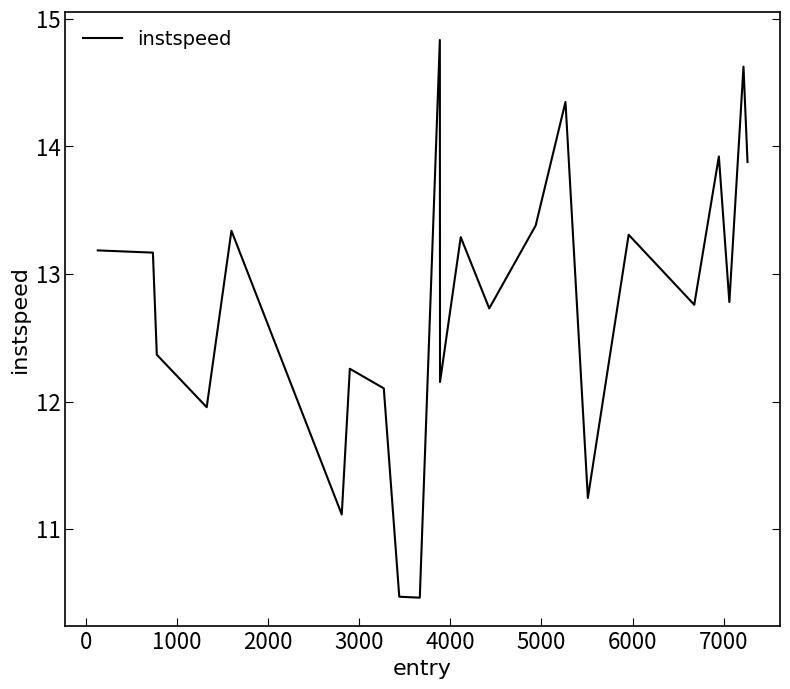

True or false: there are more than 2 points higher than both neighbors.

True